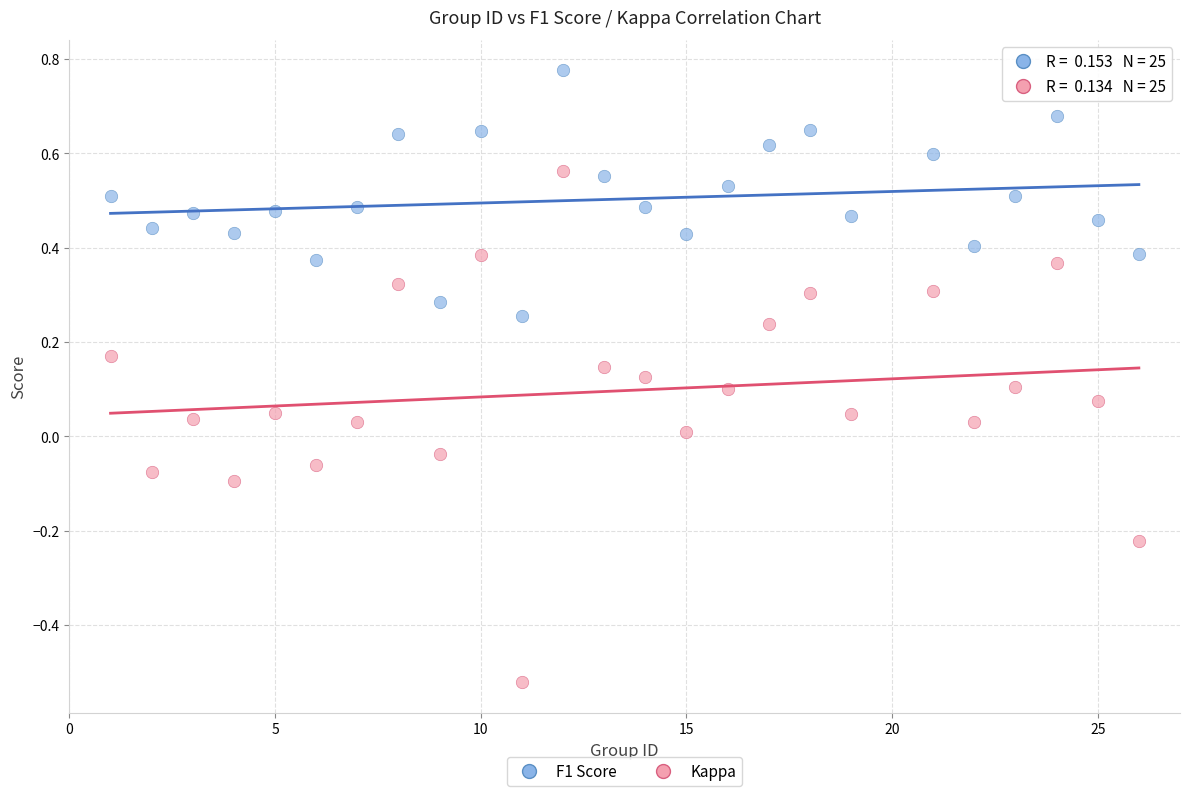

What is the X range (max minus min) for the scatter plot?

25.0